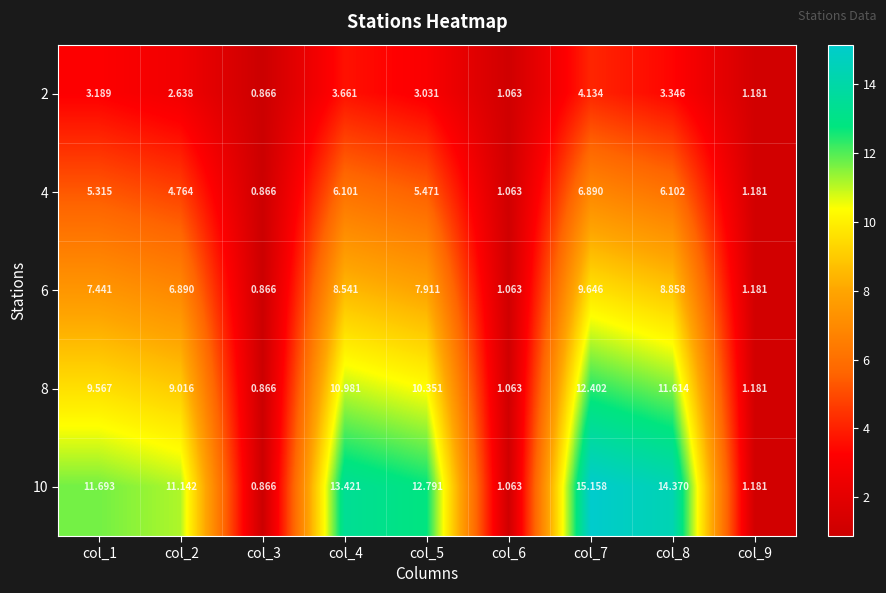

Is the value of 2 at col_2 greater than the value of 8 at col_7?

No